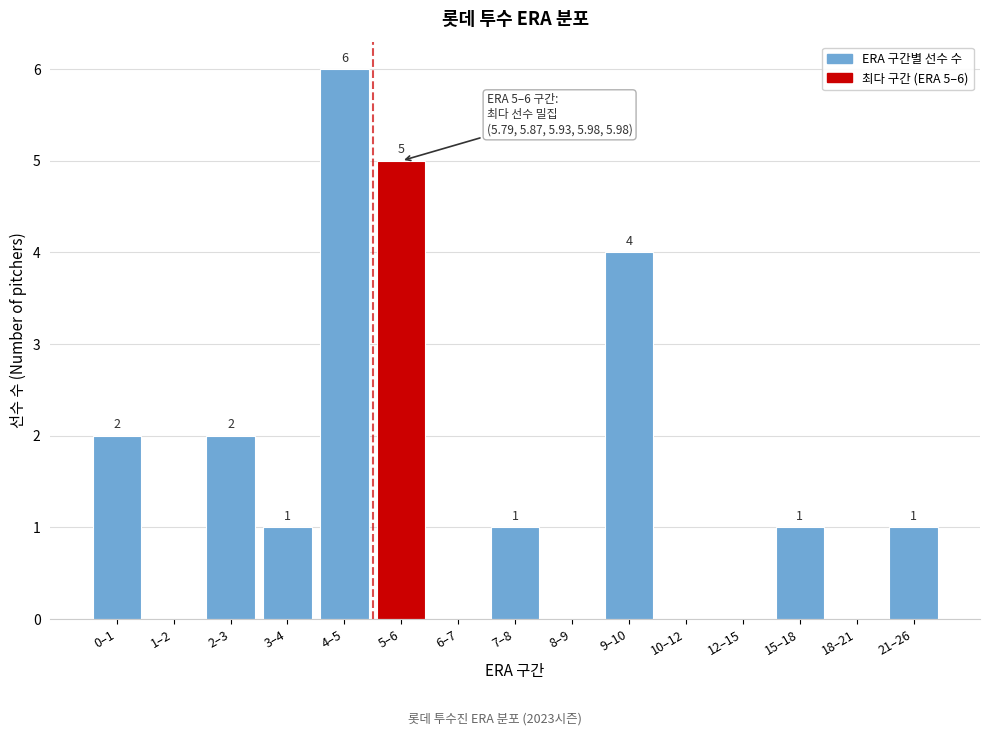

Reading left to right, what are all the values shown in this chart?

0–1=2	1–2=0	2–3=2	3–4=1	4–5=6	5–6=5	6–7=0	7–8=1	8–9=0	9–10=4	10–12=0	12–15=0	15–18=1	18–21=0	21–26=1